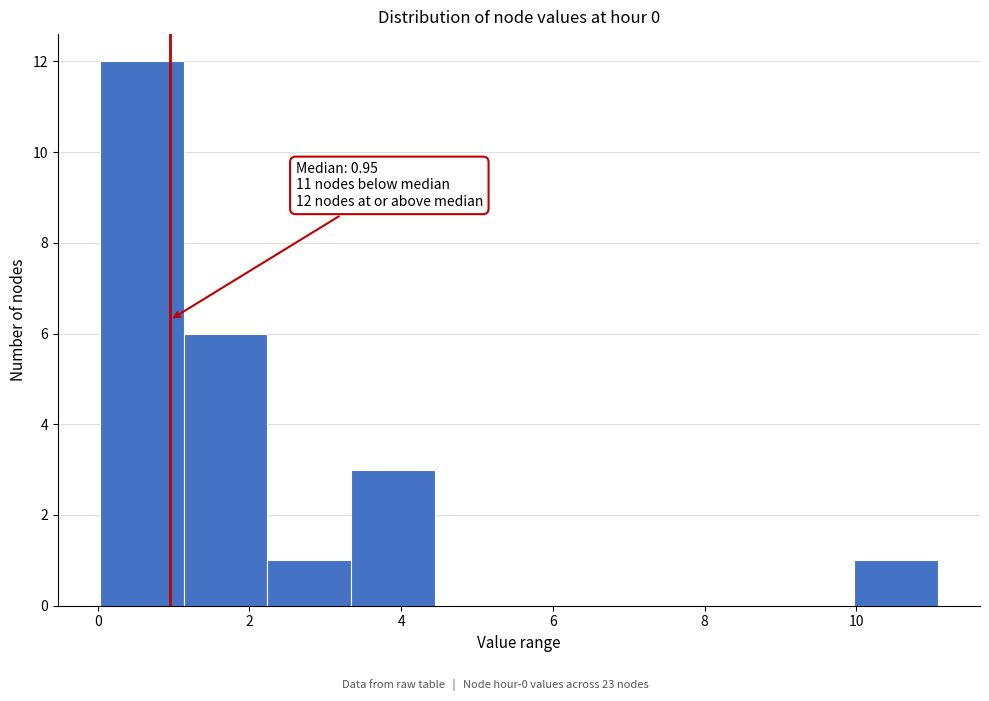

Over which range of the x-axis is the bar tallest?

0.0 to 1.2